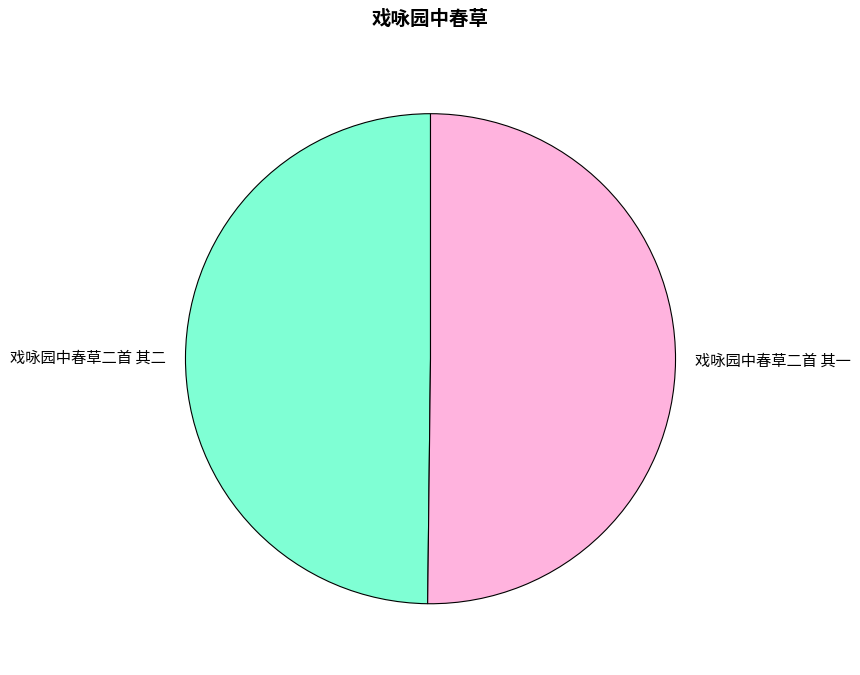

Is the sum of 戏咏园中春草二首 其二 and 戏咏园中春草二首 其一 greater than half?

Yes